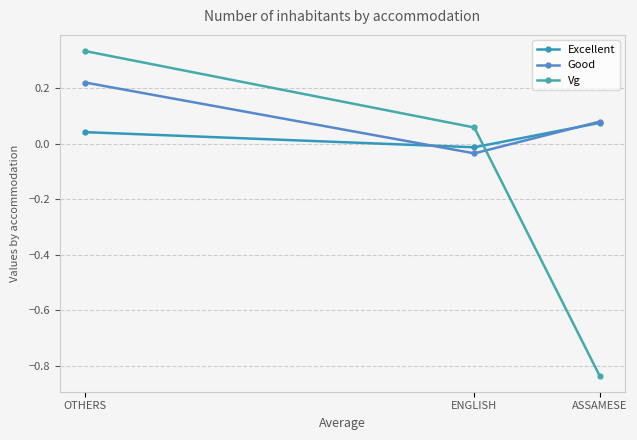

What is the label of the 1st point from the left?

OTHERS